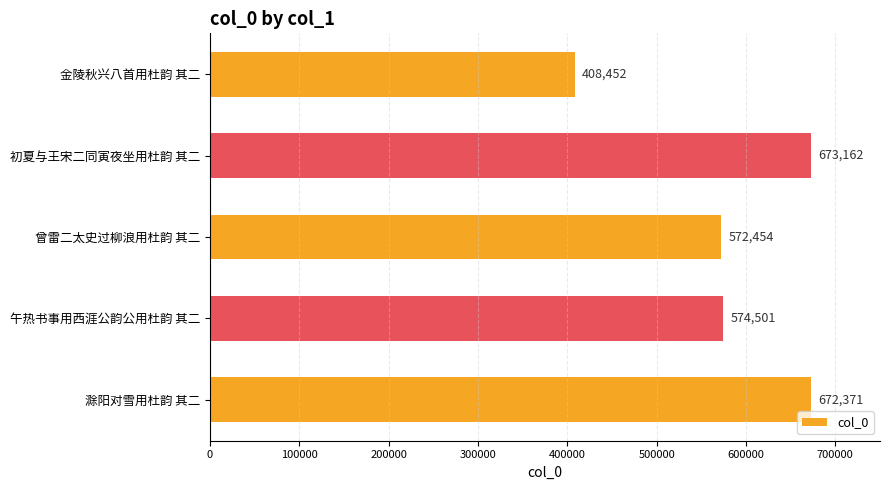

Count the number of categories in the chart.

5